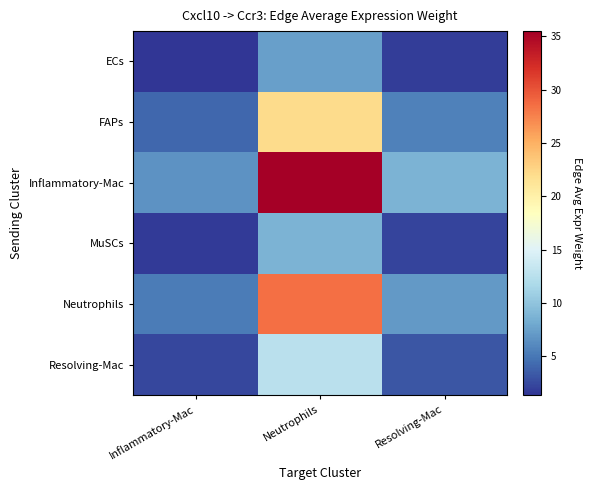

At which category is the sum across all series the highest?

Neutrophils